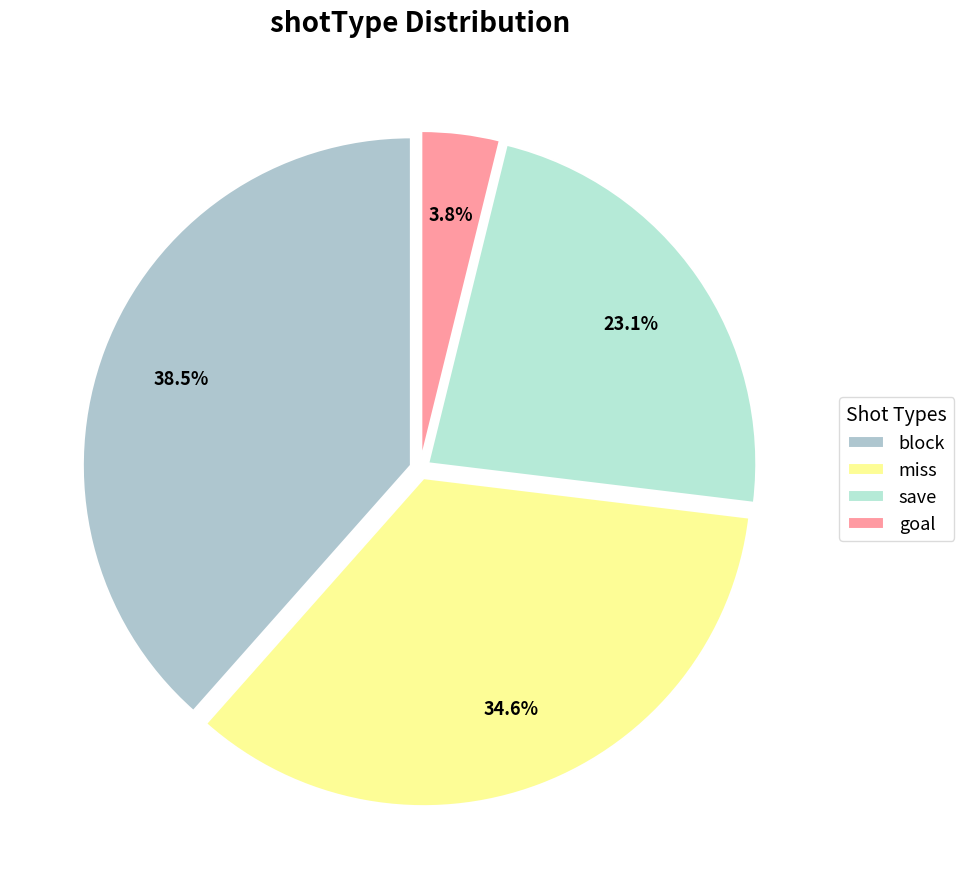

The save slice represents 35% of the pie. True or false?

False